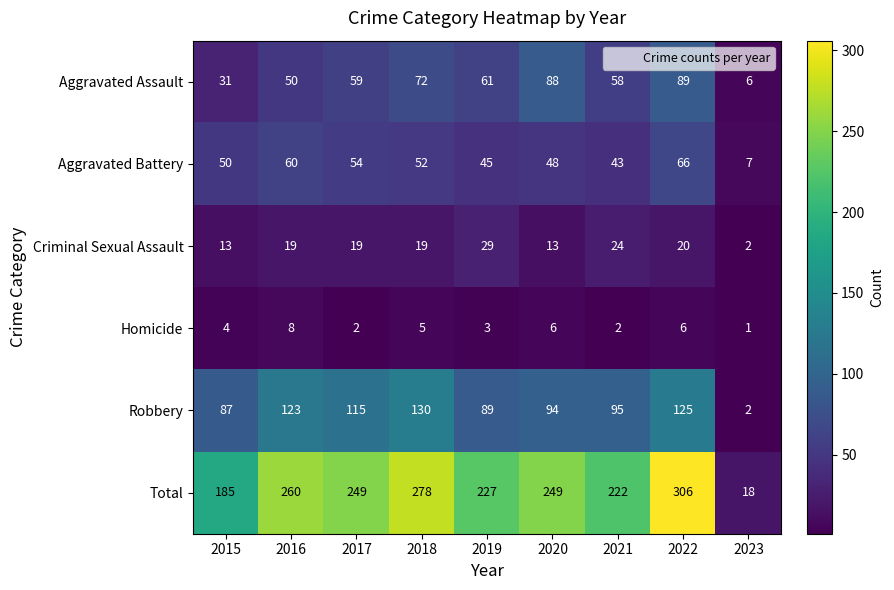

Rank the series at 2017 from lowest to highest value.

Homicide, Criminal Sexual Assault, Aggravated Battery, Aggravated Assault, Robbery, Total